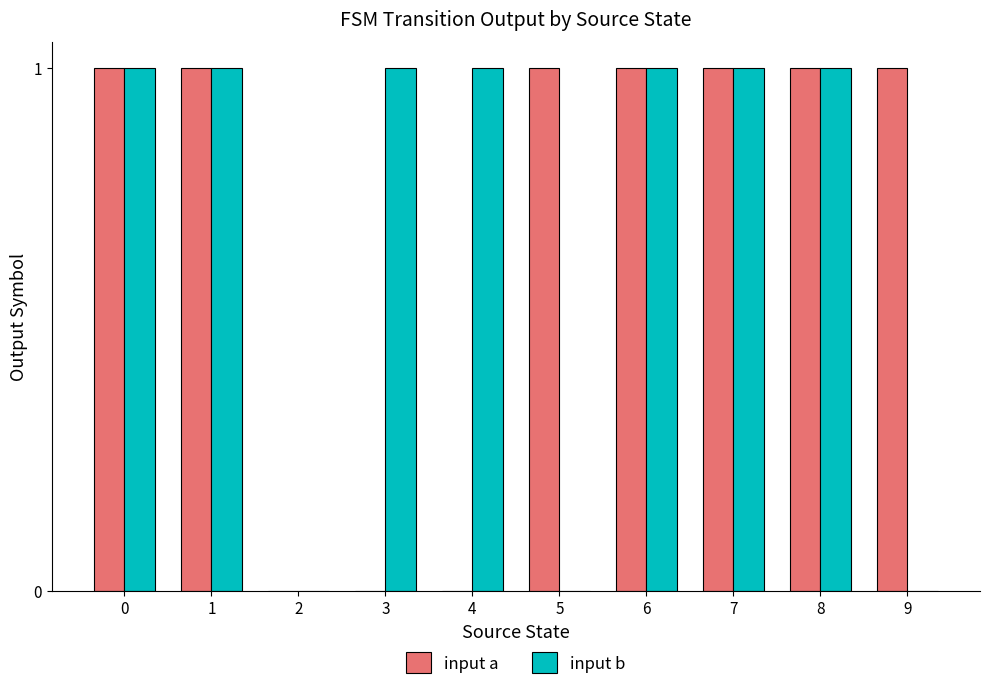

Reading left to right, extract all data points from this chart.

input a: 1	1	0	0	0	1	1	1	1	1
input b: 1	1	0	1	1	0	1	1	1	0